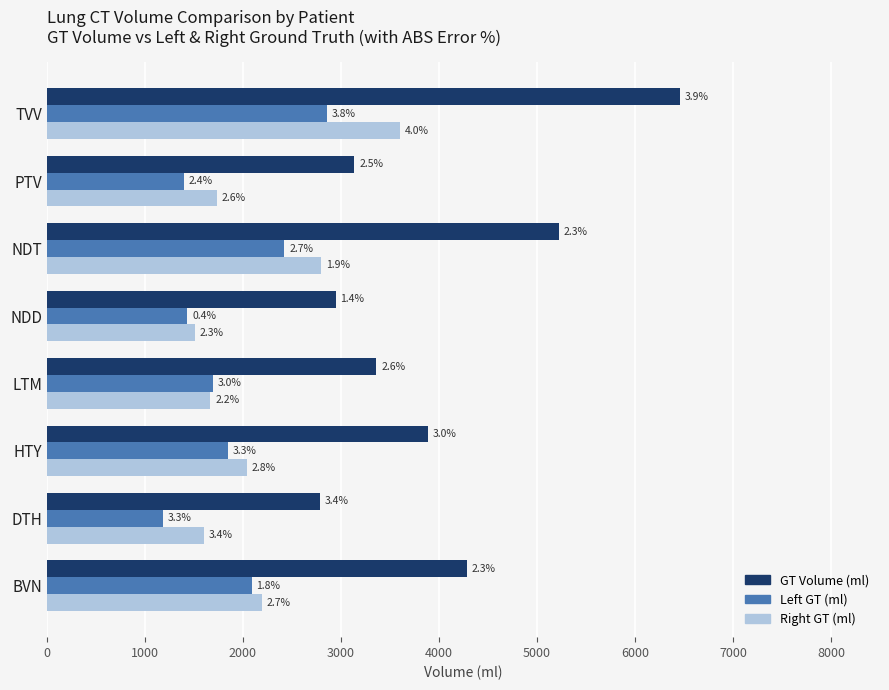

What are all the series names shown in the legend?

GT Volume (ml), Left GT (ml), Right GT (ml)